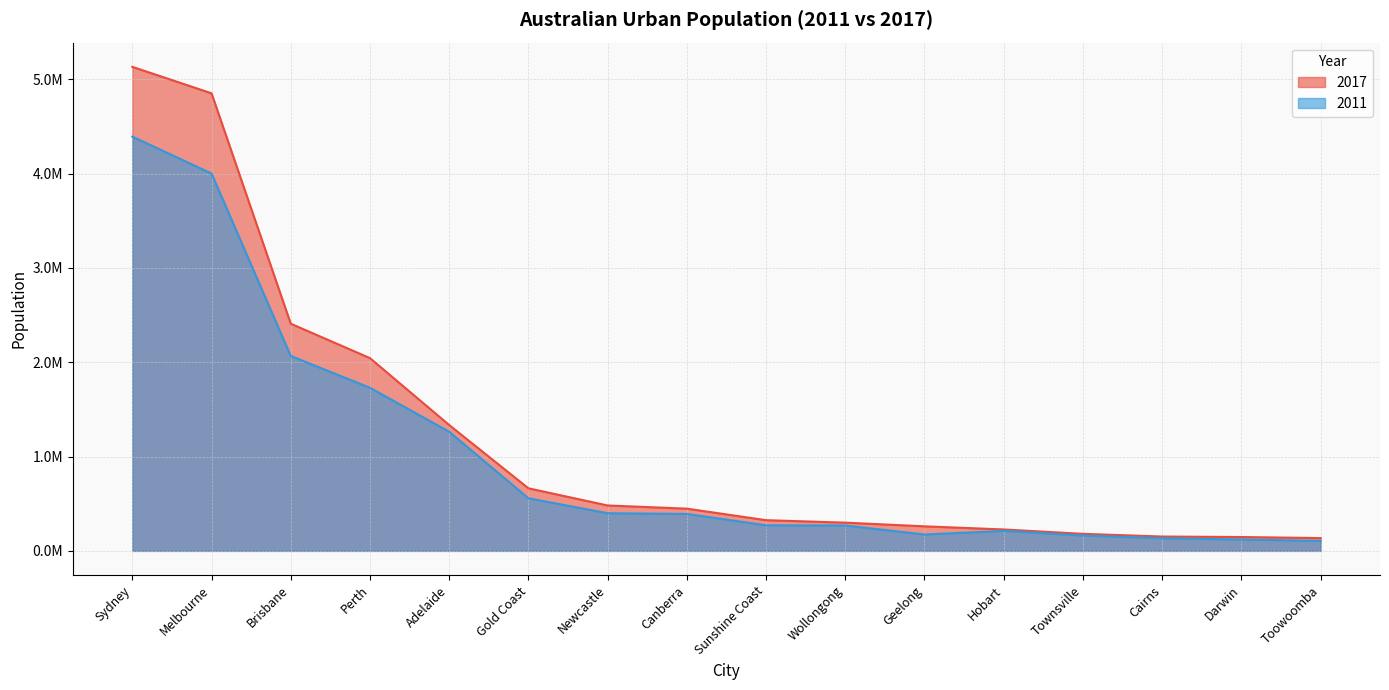

What is the difference between the 2011 values at Geelong and Hobart?

38202